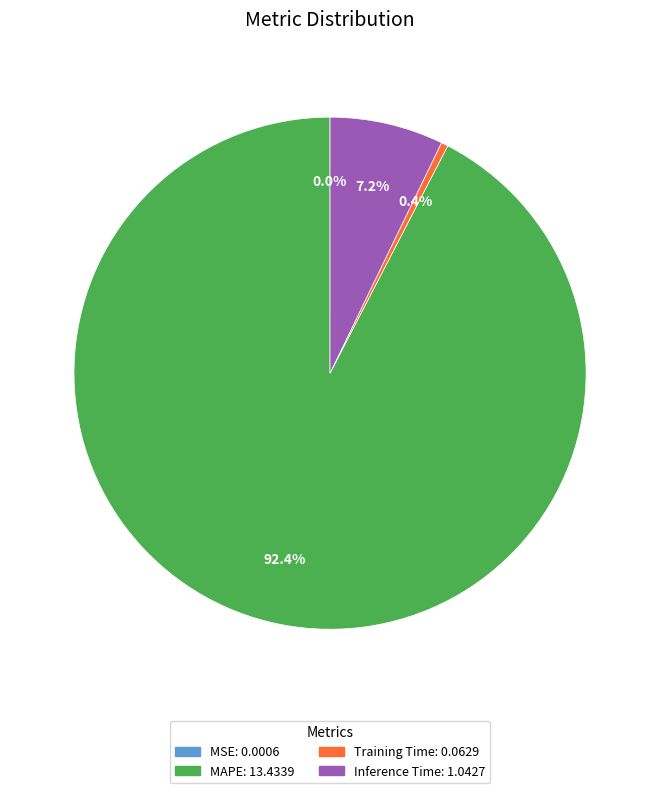

What portion of the pie excludes Inference Time?

92.8%